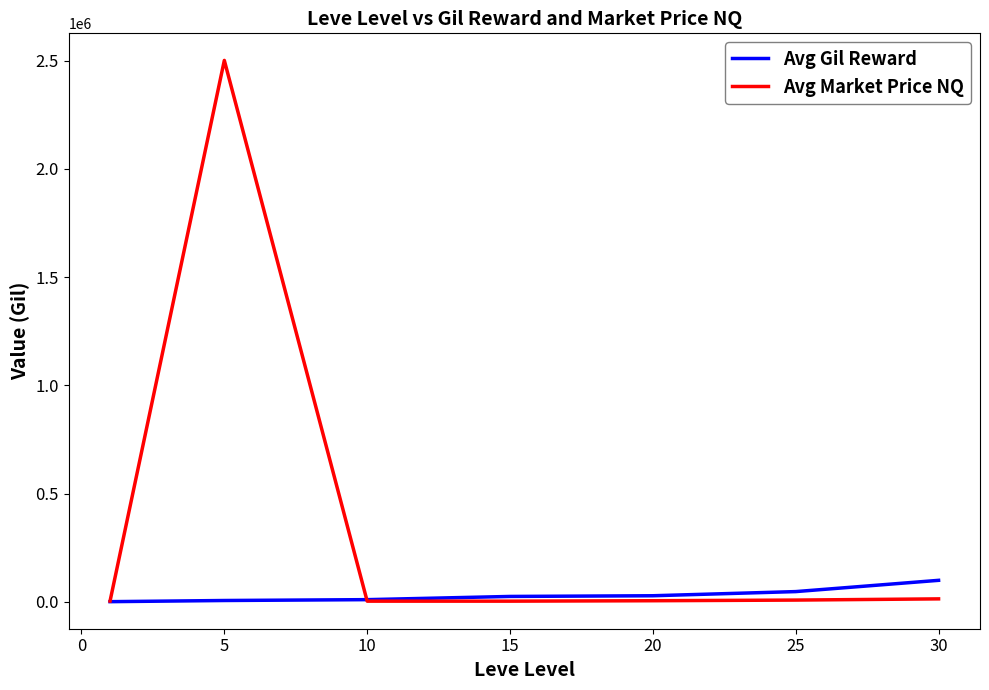

What is the sum of all Avg Gil Reward values?

215930